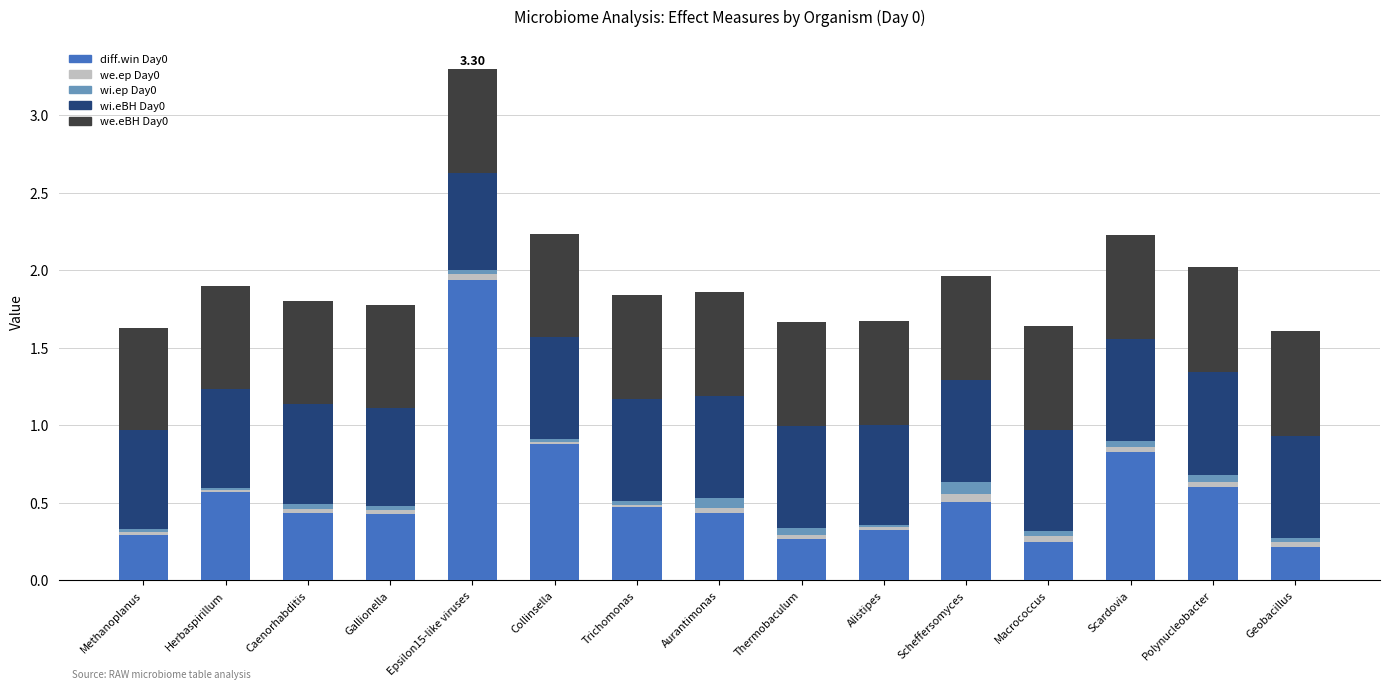

What is the total value across all series at Scardovia?

2.2